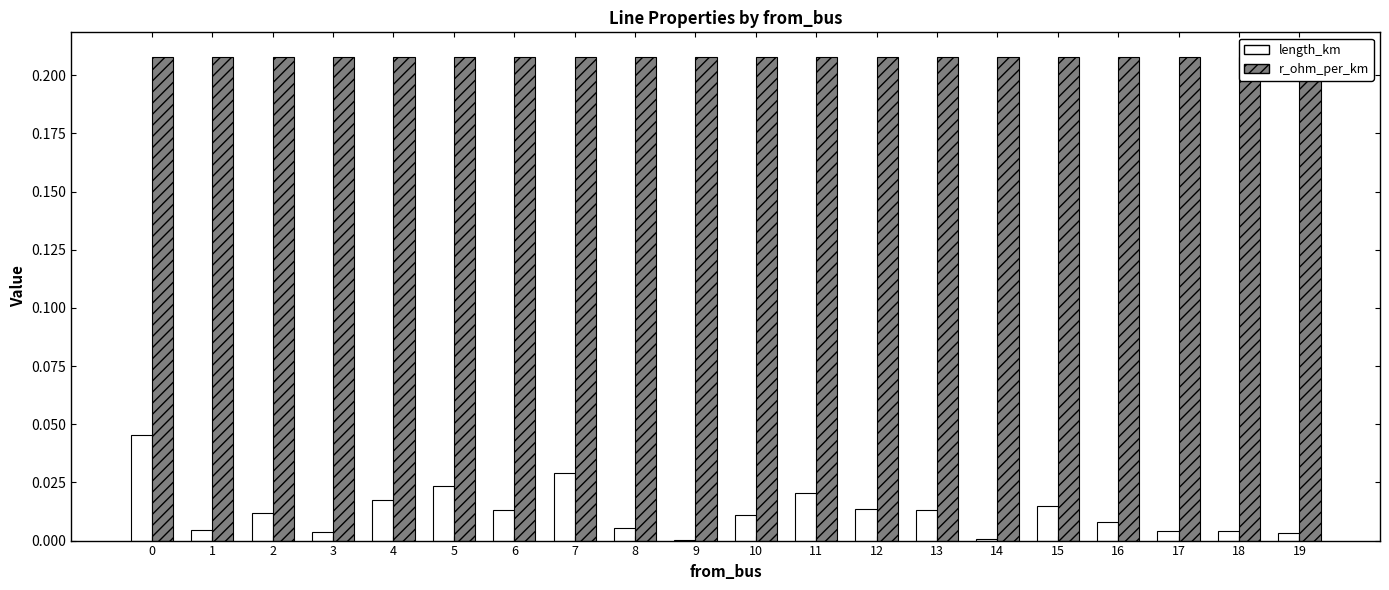

Which label corresponds to the smallest value in the chart?

9